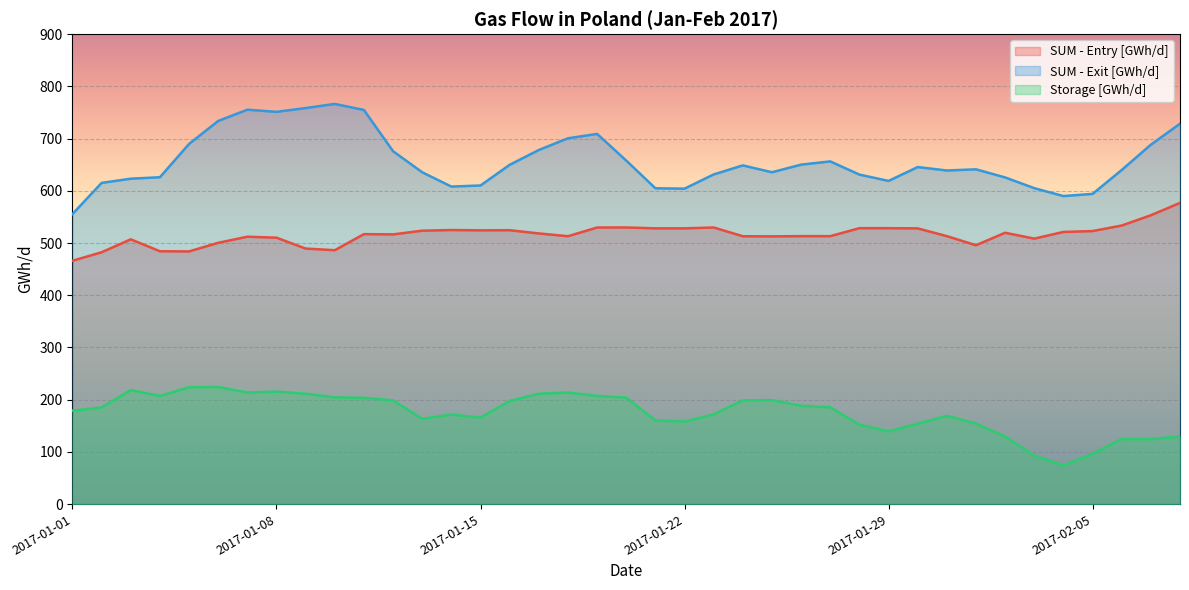

Is it true that Storage [GWh/d] equals 64.8 at 2017-01-12?

False